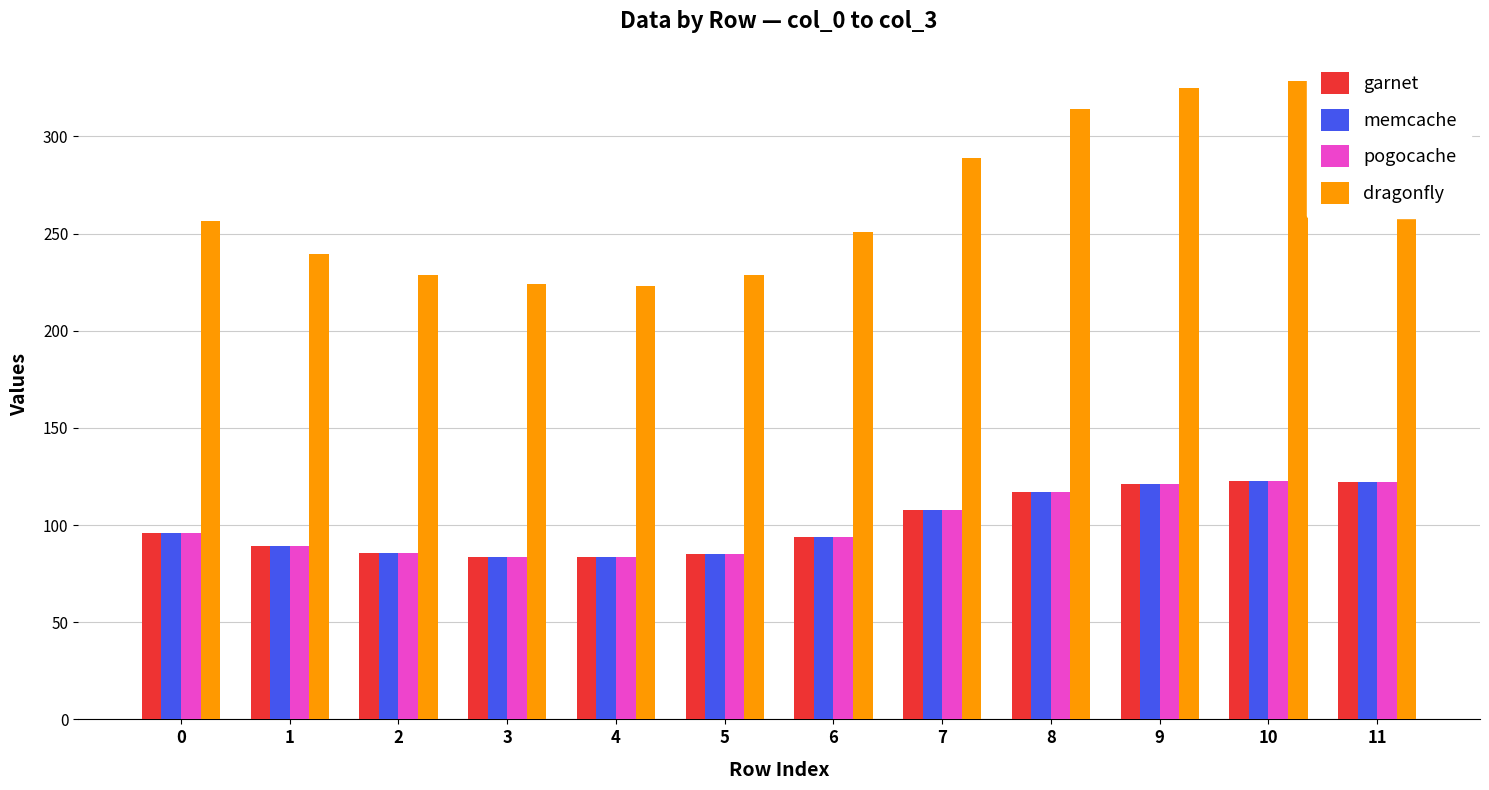

What are all the series names shown in the legend?

garnet, memcache, pogocache, dragonfly